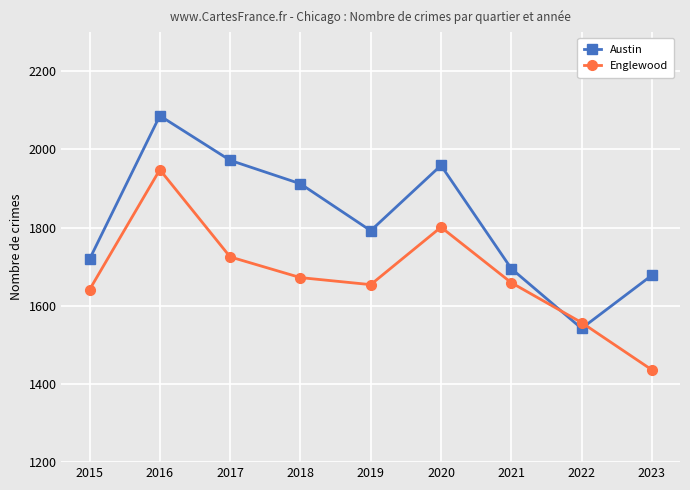

What is the difference between the highest and lowest values at 2015?

78